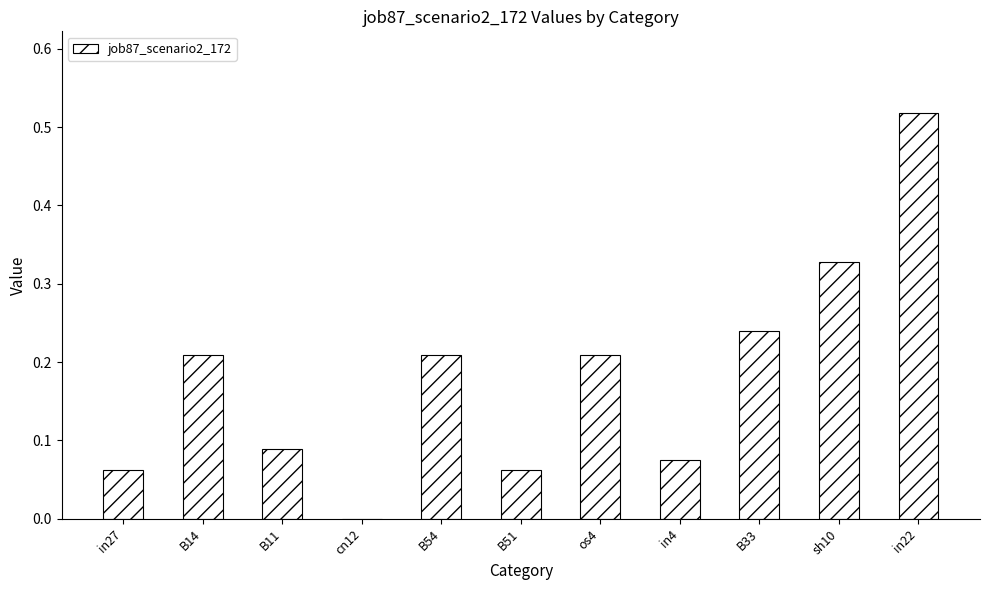

What is the sum of all values?

2.0